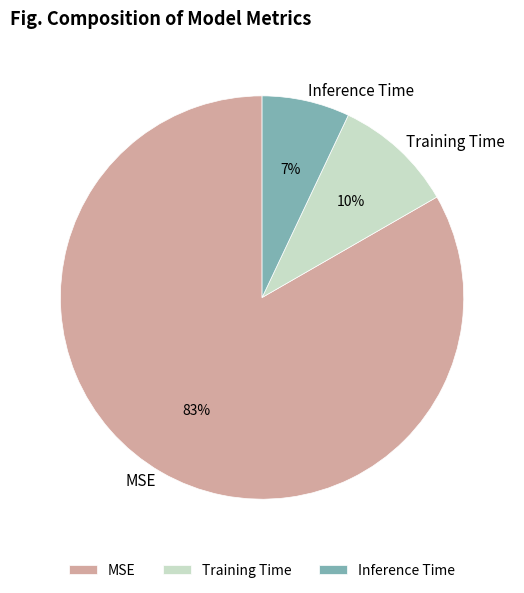

What percentage is the Inference Time slice, to the nearest percent?

7%